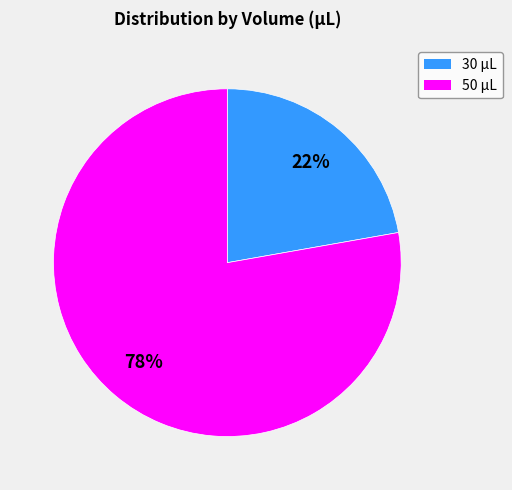

What percentage is the 30 µL slice, to the nearest percent?

22%